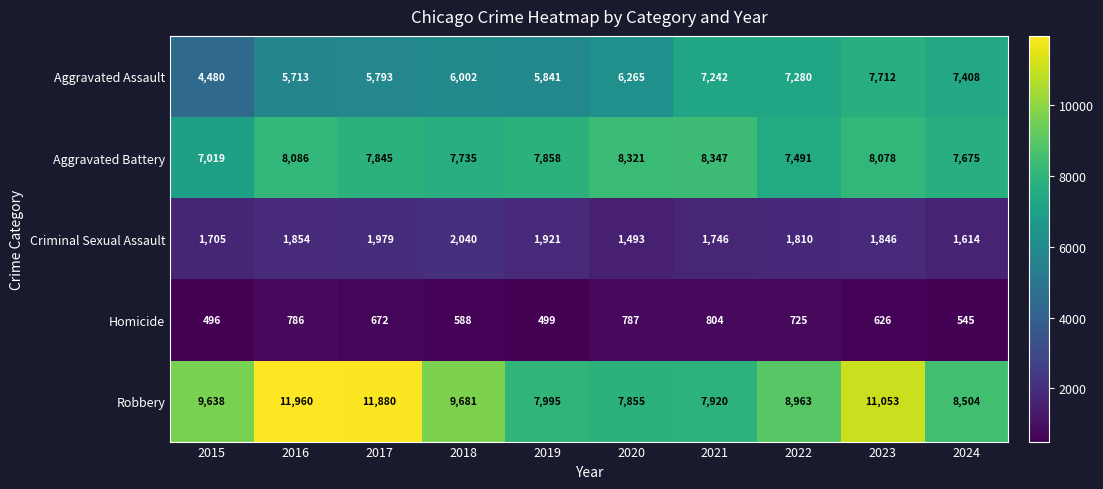

Between 2018 and 2022, which series saw the biggest shift?

Aggravated Assault